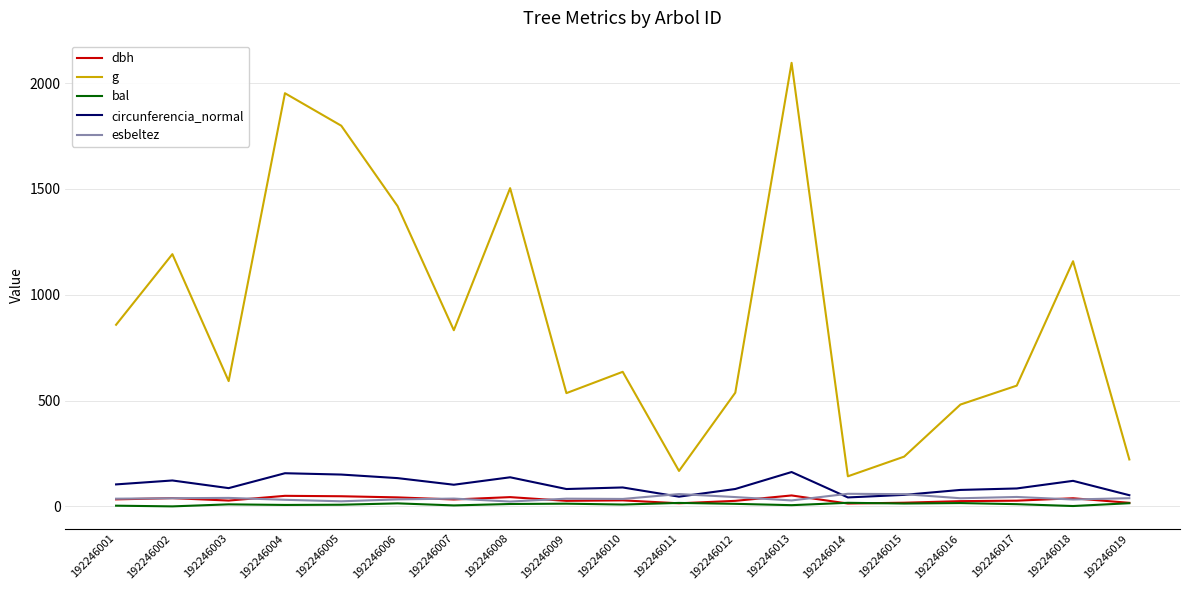

Which series has the widest spread of values?

g